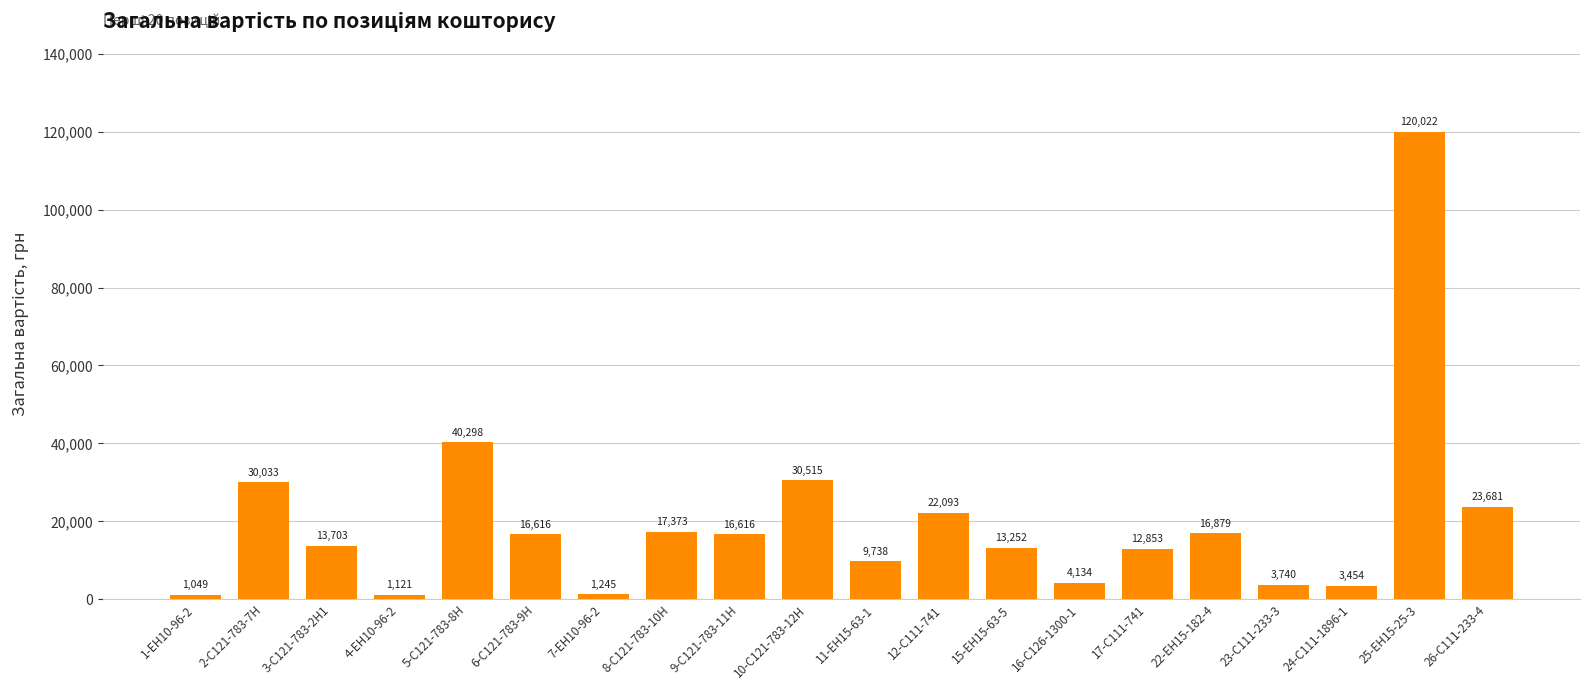

What position from the left is 15-ЕН15-63-5?

13